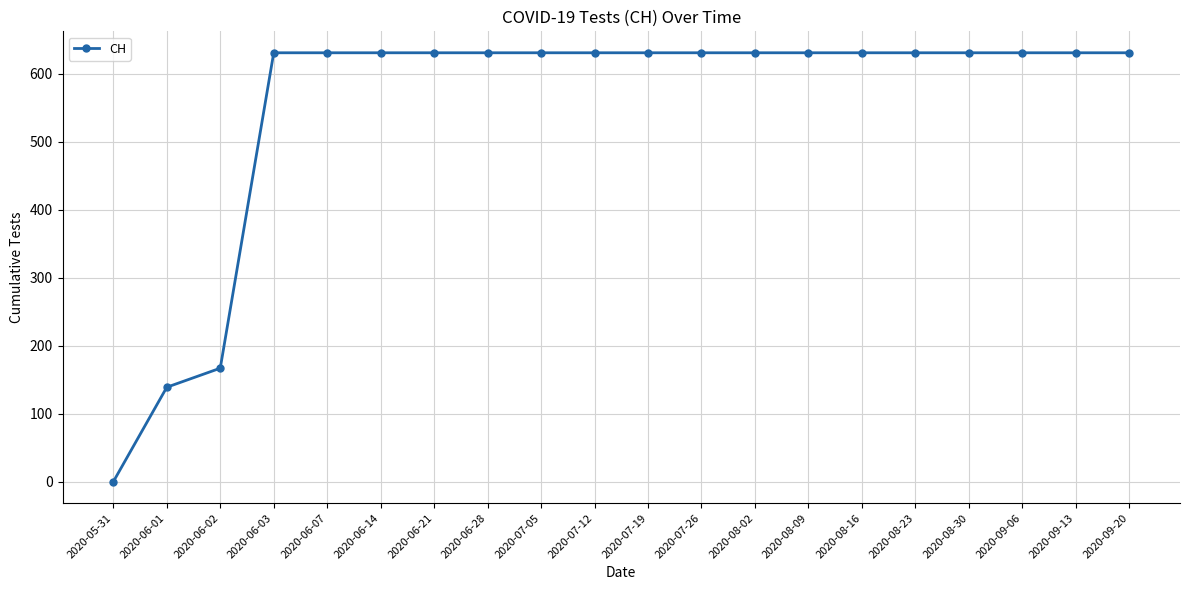

True or false: the data shows 631 at 2020-08-16.

True